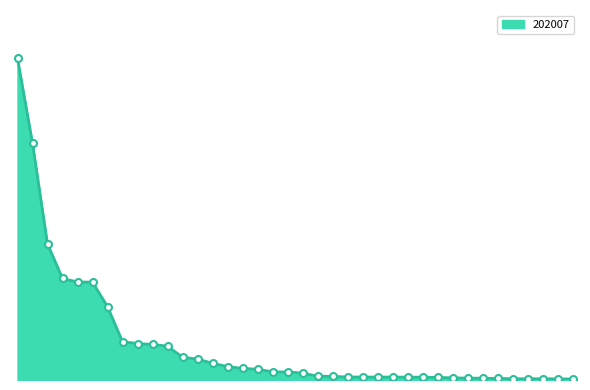

What is the label of the 12th point from the right?

PERU